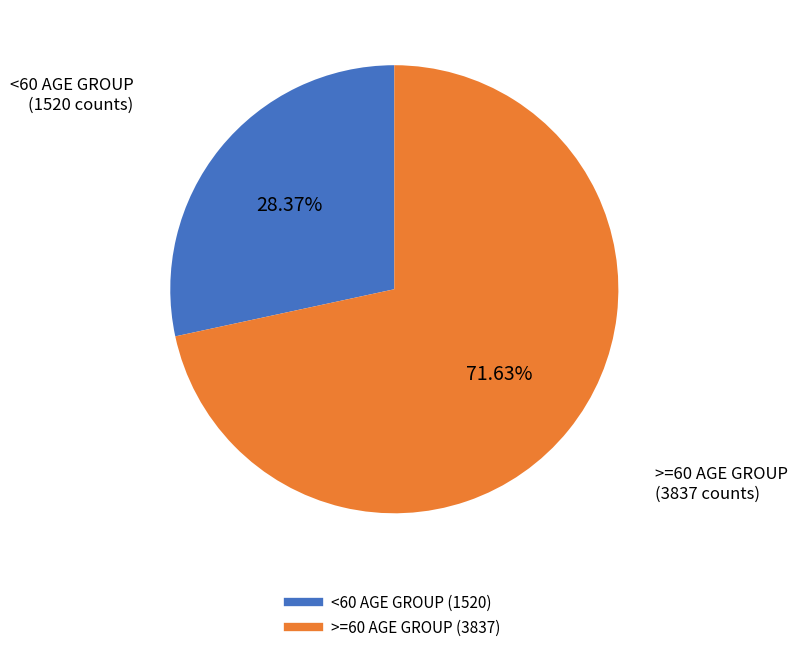

Is there any slice that represents more than half of the pie?

Yes